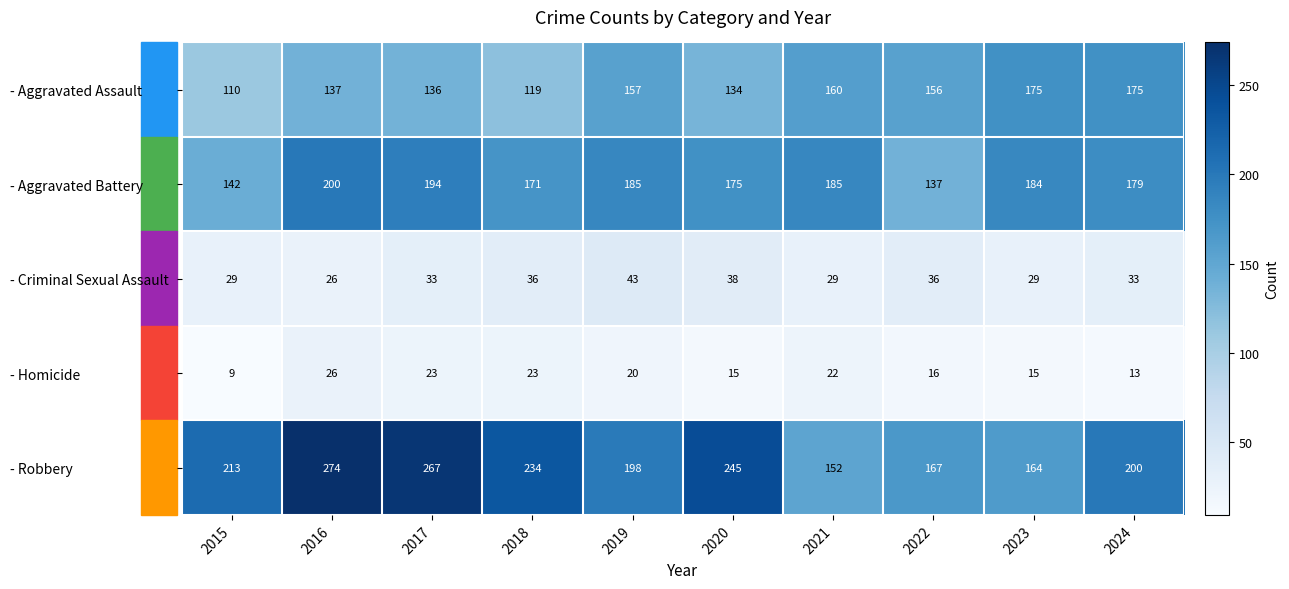

At which category is the sum across all series the highest?

2016